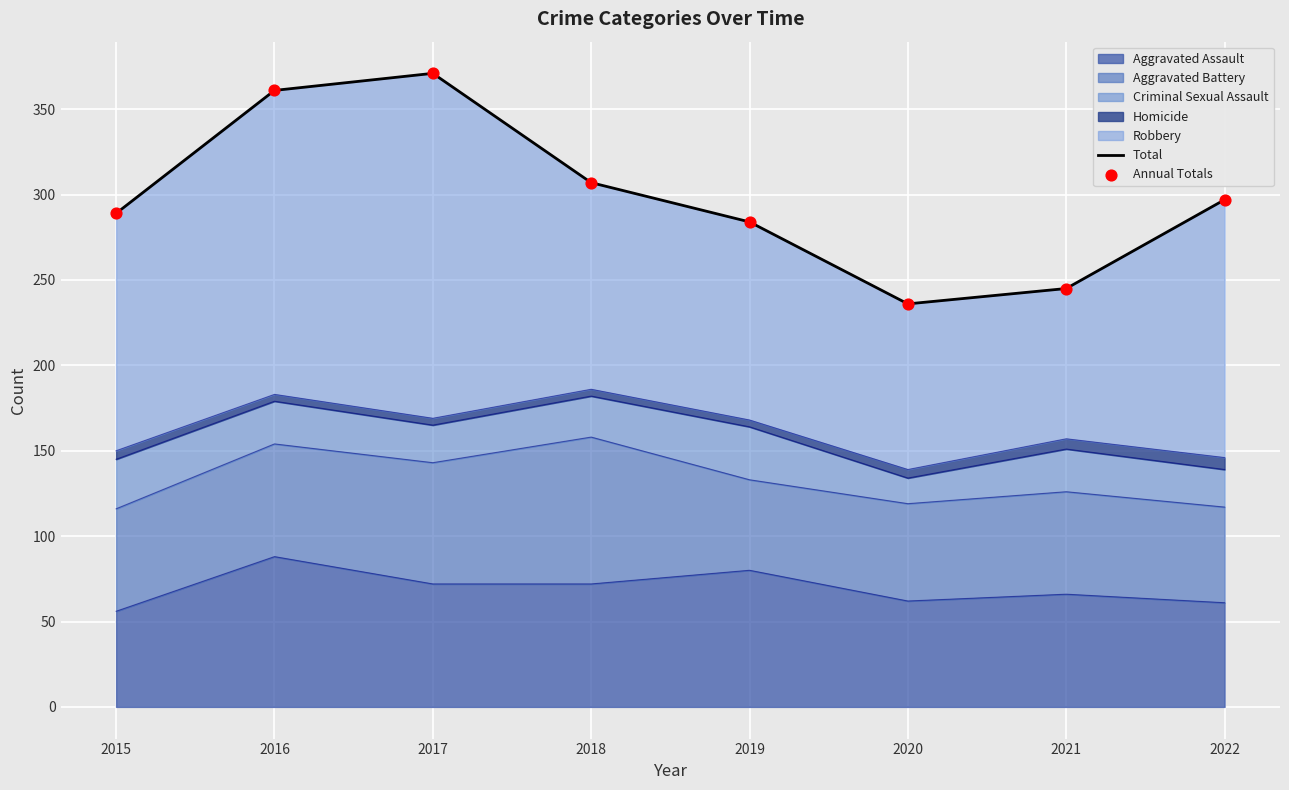

At how many categories does at least one series exceed 349?

2